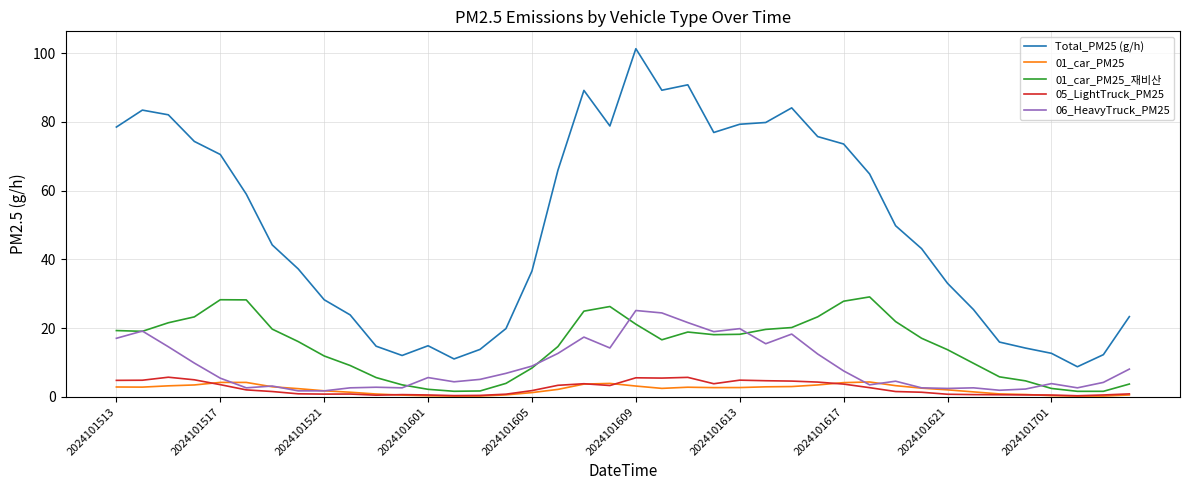

Which series has the largest range (max minus min)?

Total_PM25 (g/h)